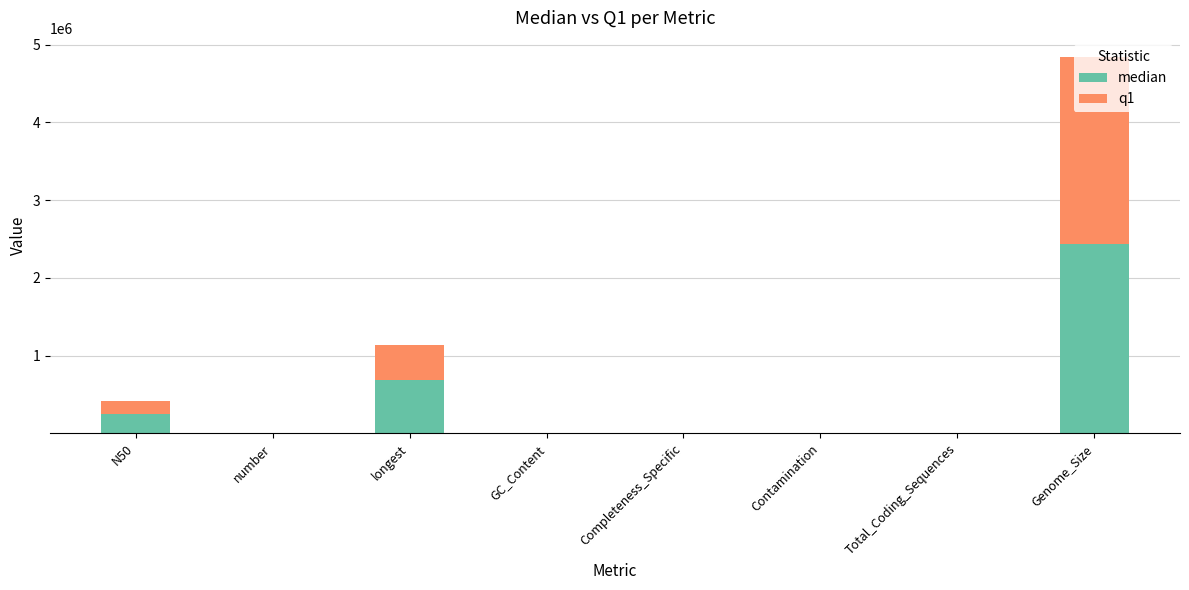

What is the average value of the median series?

423257.5